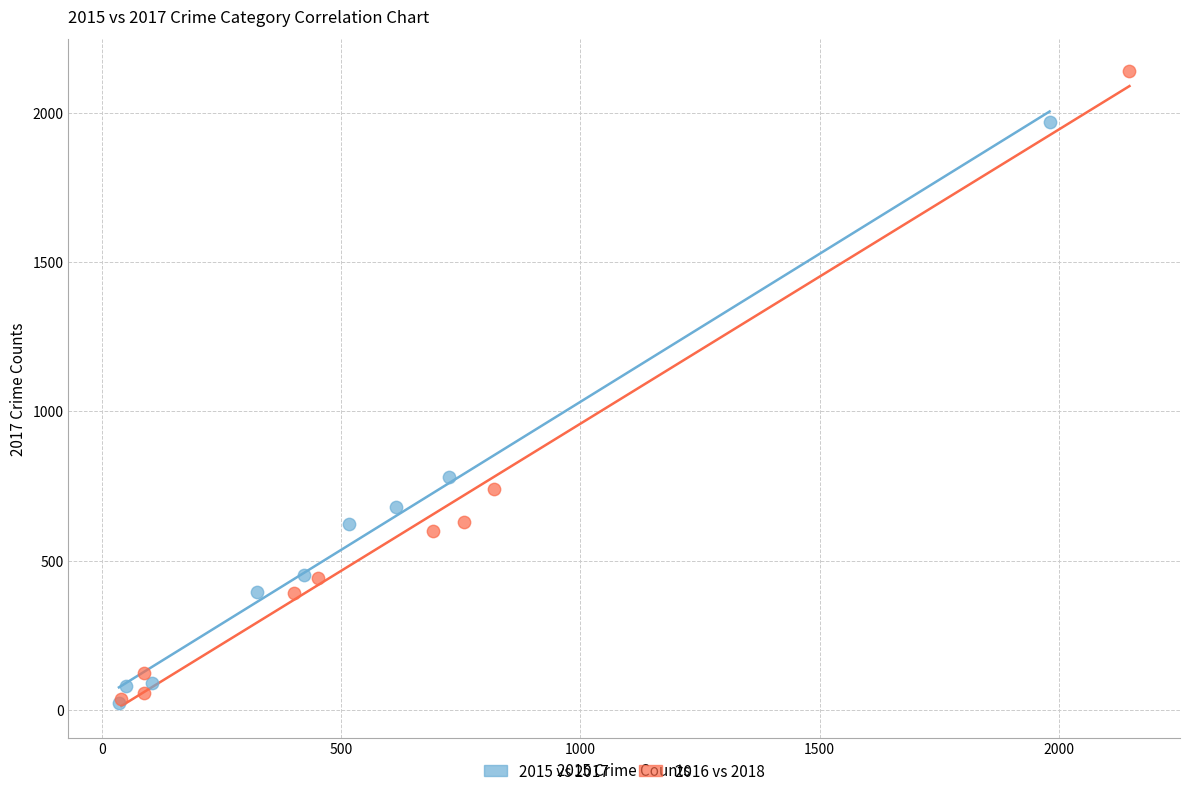

Which series has the widest spread of Y values?

2016 vs 2018